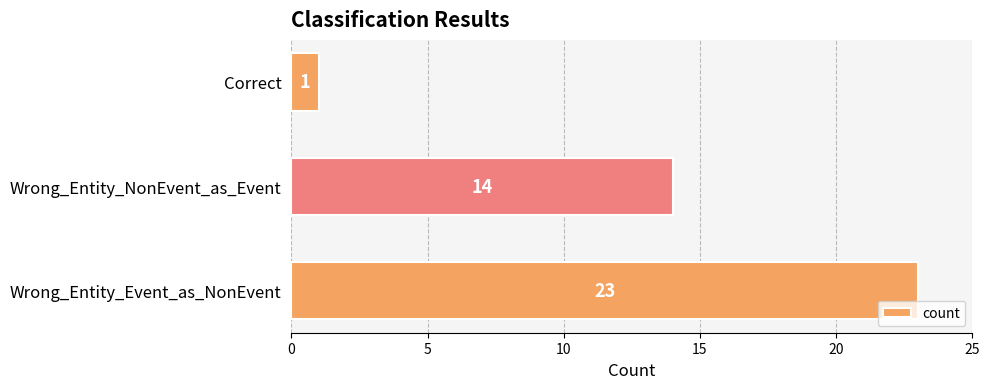

At which label is the value closest to 12?

Wrong_Entity_NonEvent_as_Event